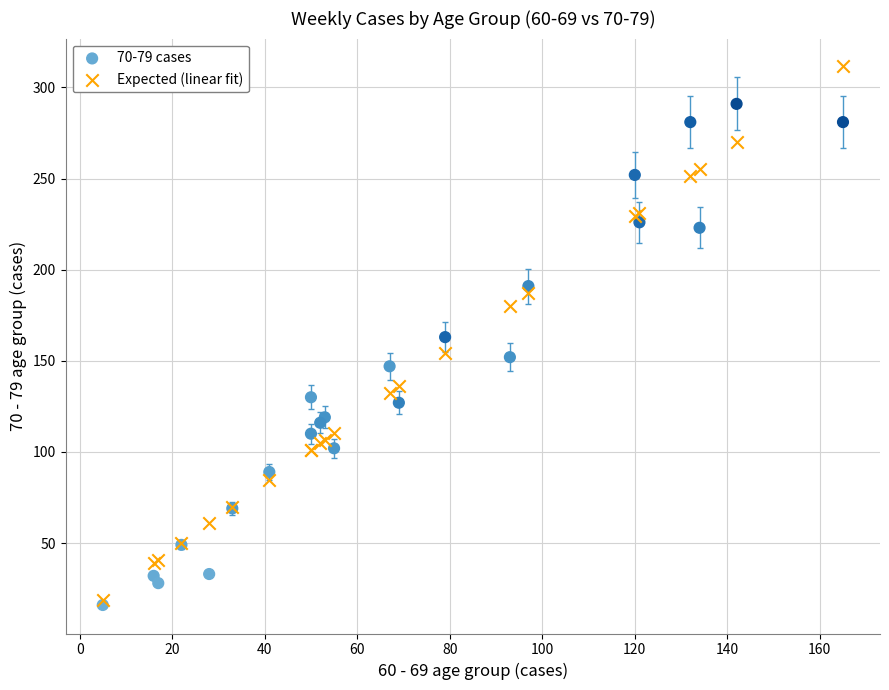

Which series contains the lowest Y value?

70-79 cases